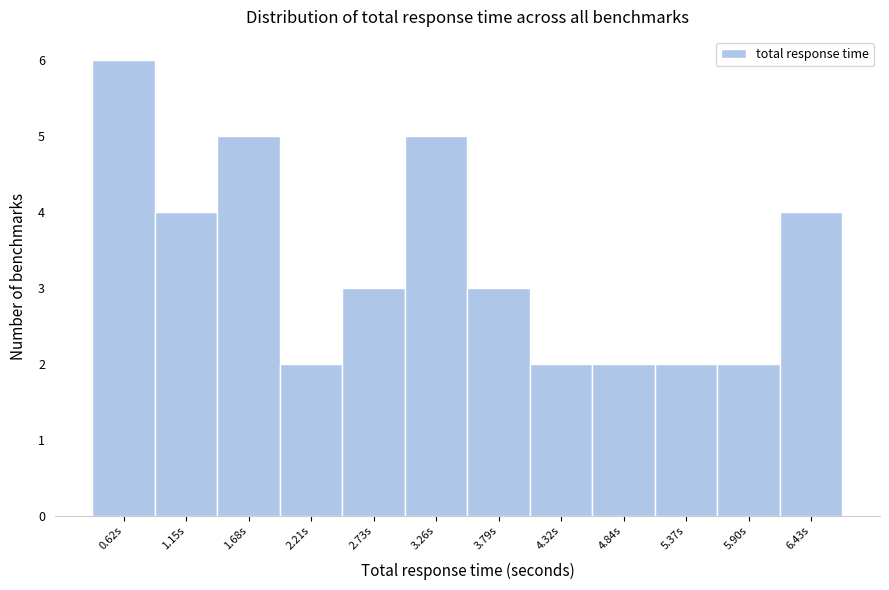

Reading left to right, extract all data points from this chart.

6	4	5	2	3	5	3	2	2	2	2	4